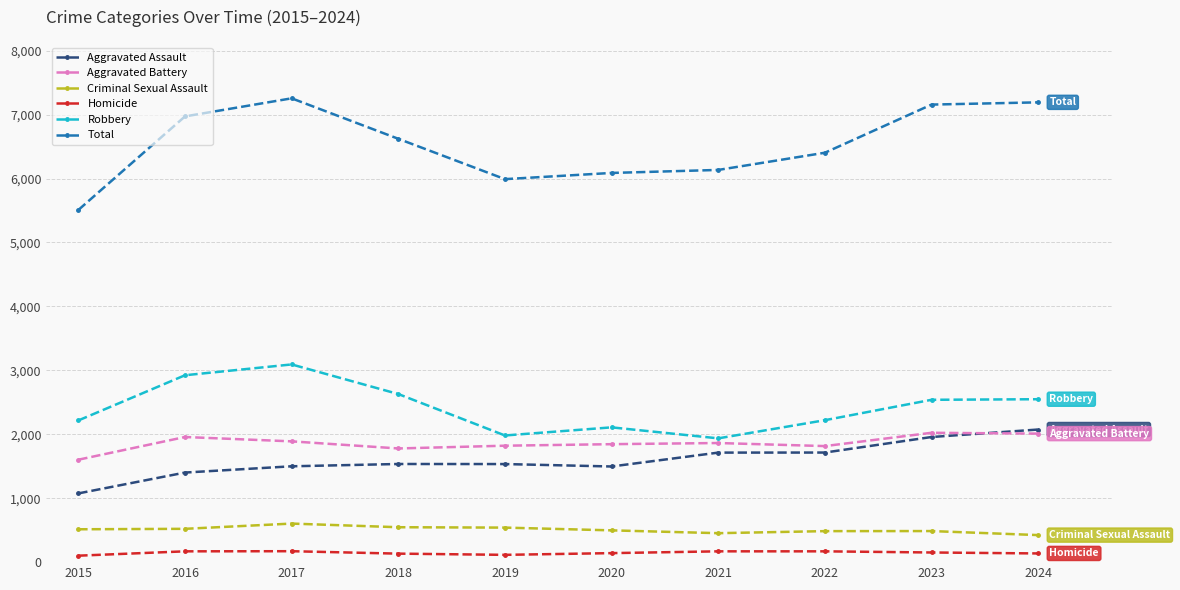

Is it true that Aggravated Battery equals 1889 at 2017?

True